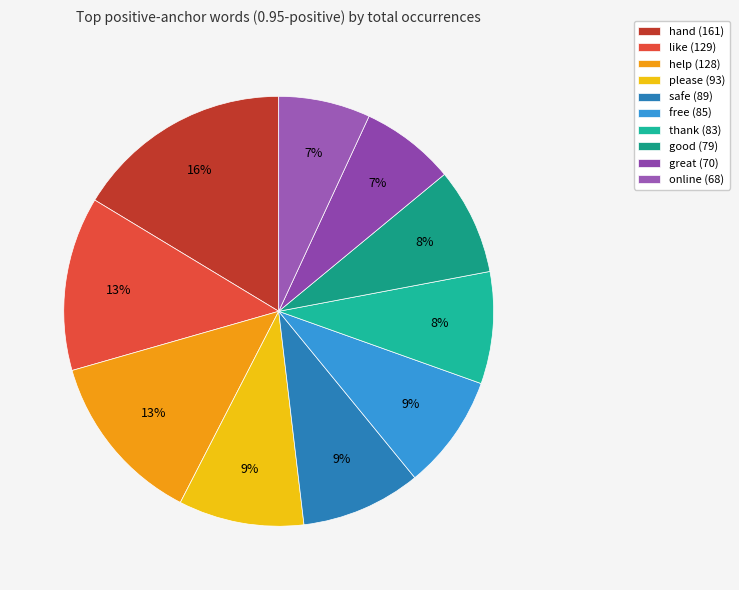

Approximately how many times larger is the value at online compared to free?

0.8